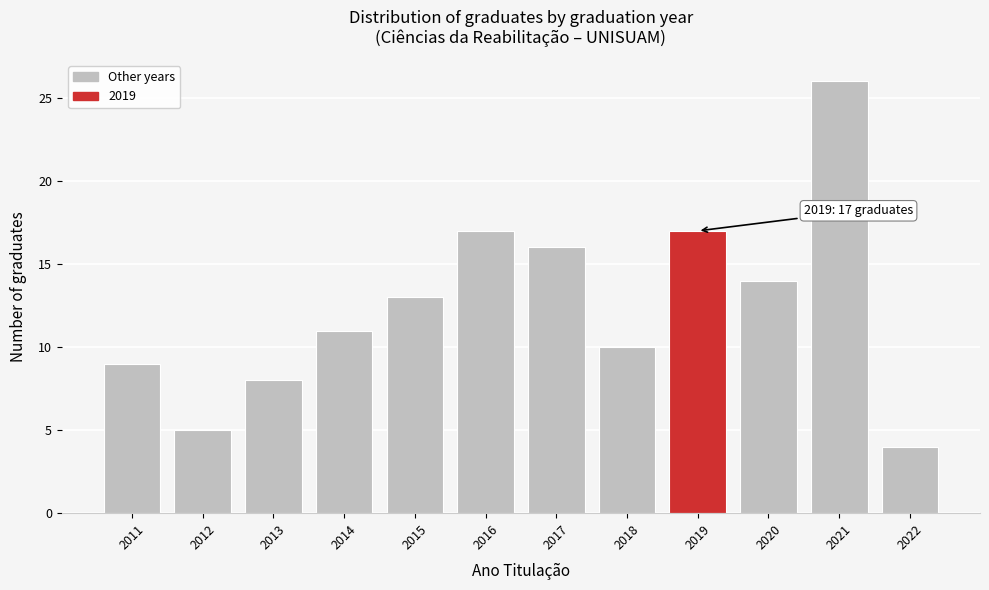

Reading left to right, extract all data points from this chart.

9	5	8	11	13	17	16	10	17	14	26	4